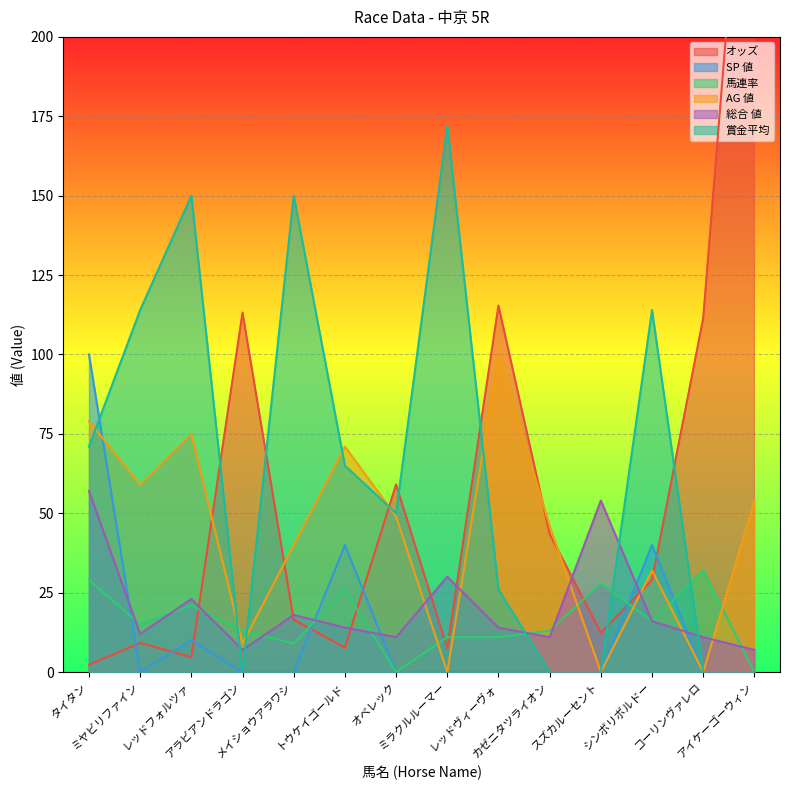

Which series changed the most between タイタン and オベレック?

SP 値